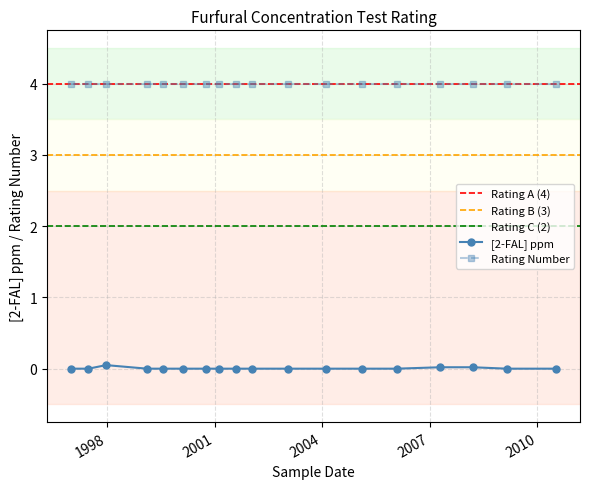

What position from the right is 2001-08-07?

10